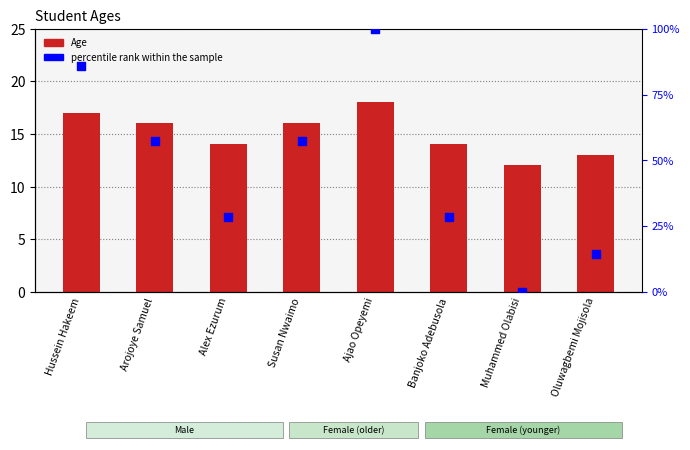

Which series has the largest total across all categories?

percentile rank within the sample